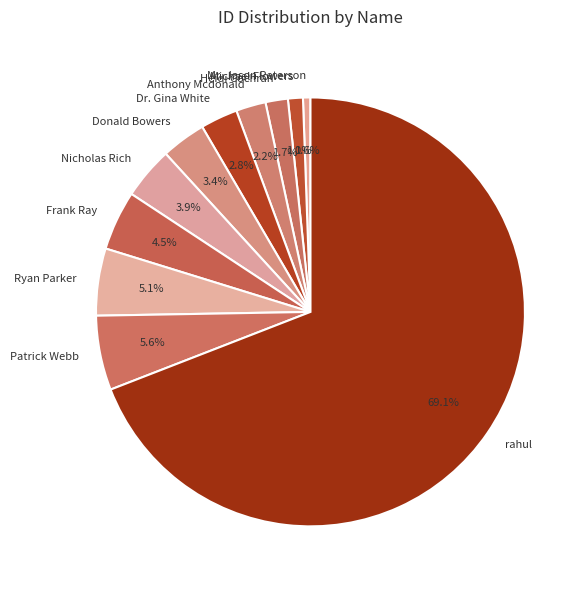

To the nearest percent, what percentage of the pie is Donald Bowers?

3%